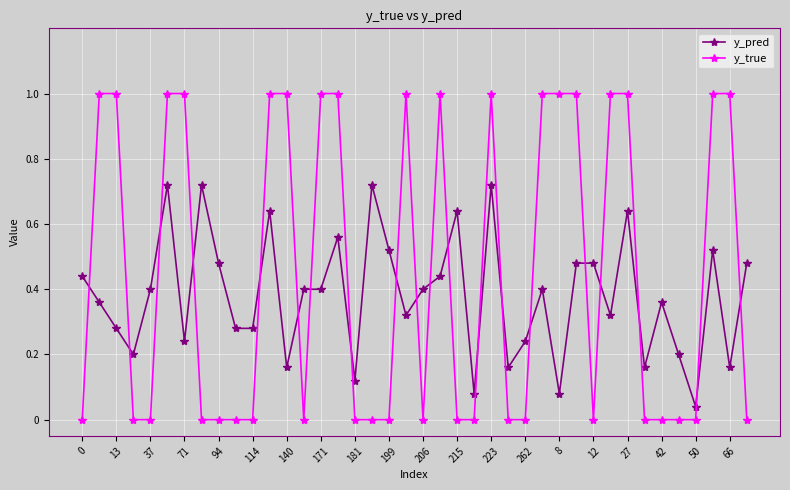

Which series has the widest spread of values?

y_true